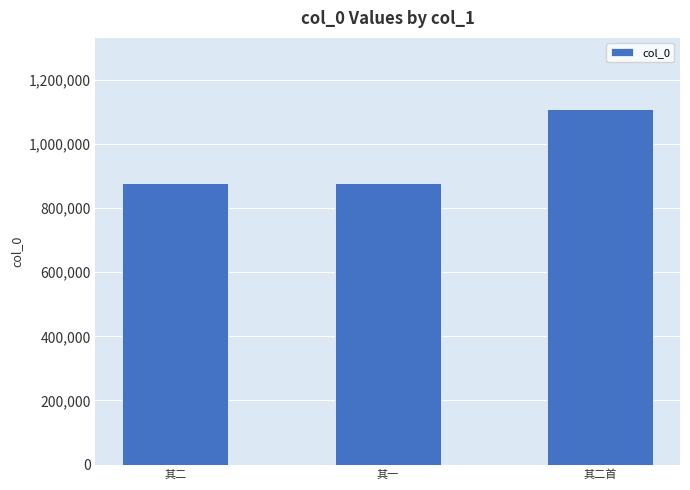

How many bars are there in total?

3